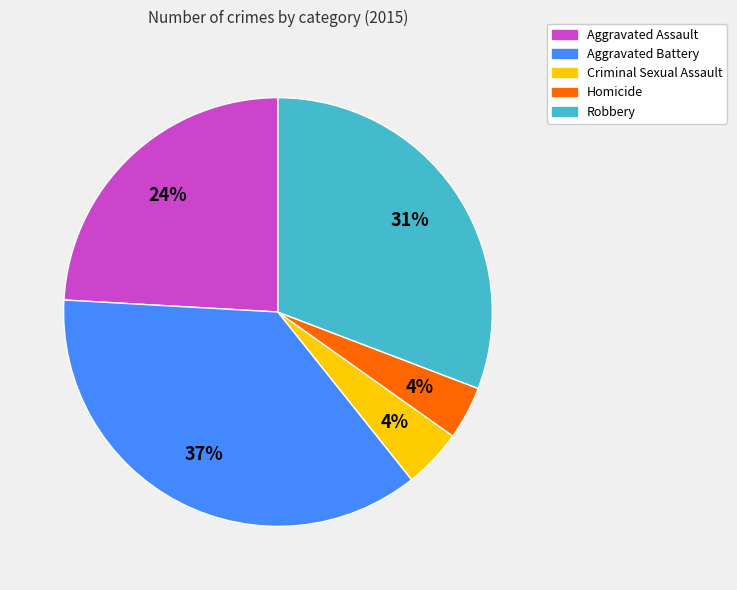

Is Aggravated Assault the majority of the pie?

No